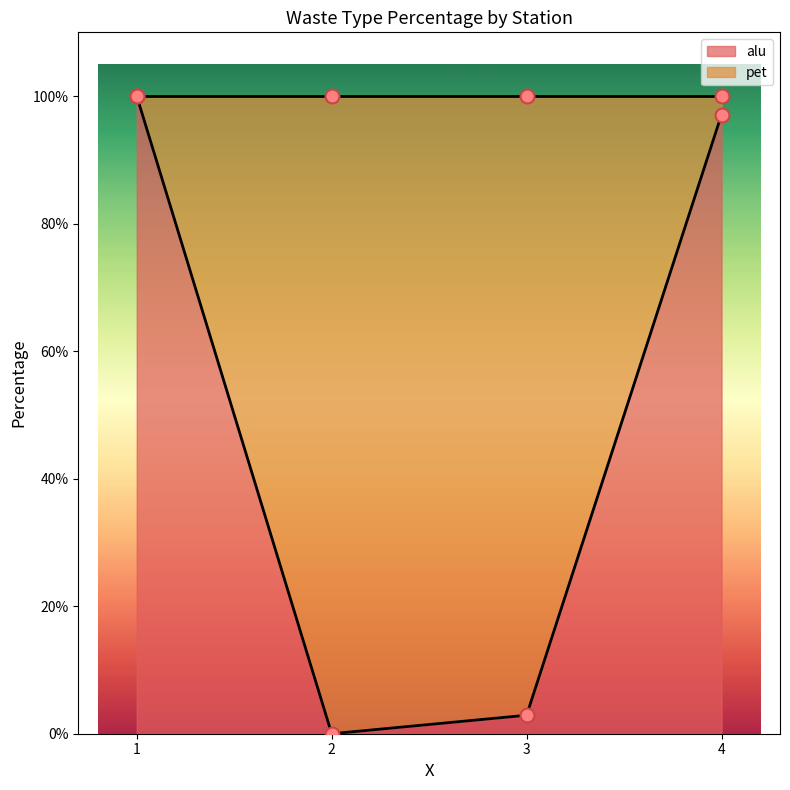

What are all the series names shown in the legend?

alu, pet